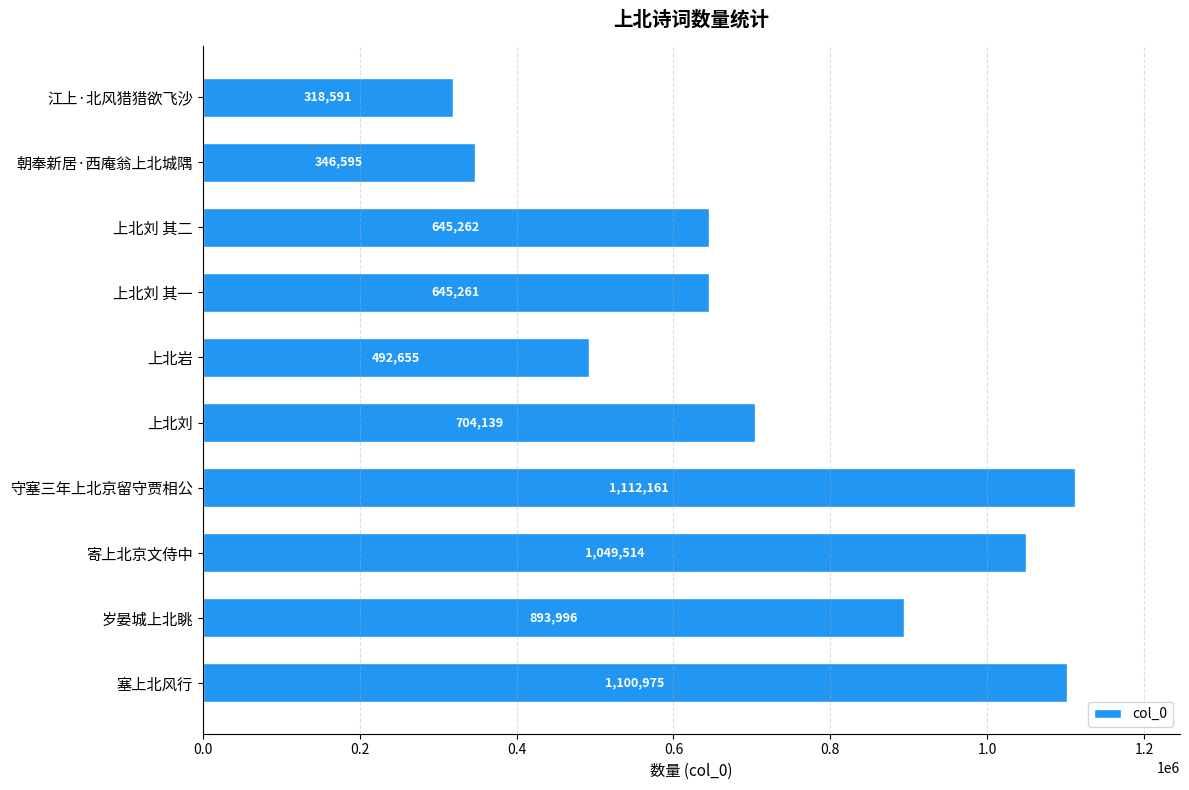

What is the change in value from 塞上北风行 to 守塞三年上北京留守贾相公?

+11186